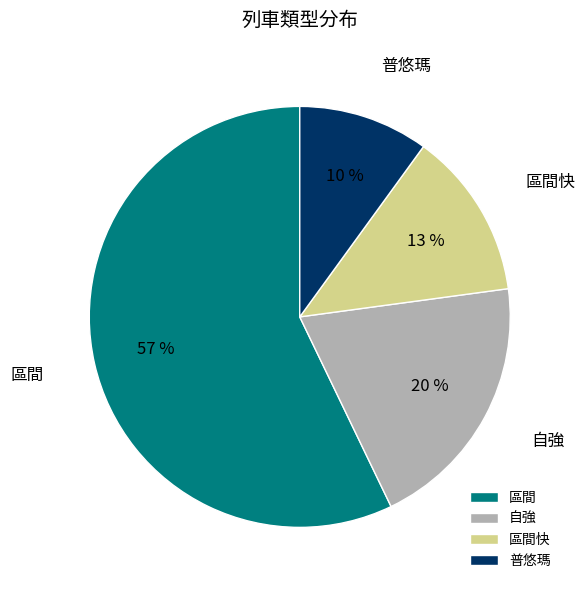

What is the ratio of the value at 普悠瑪 to the value at 區間快?

0.8